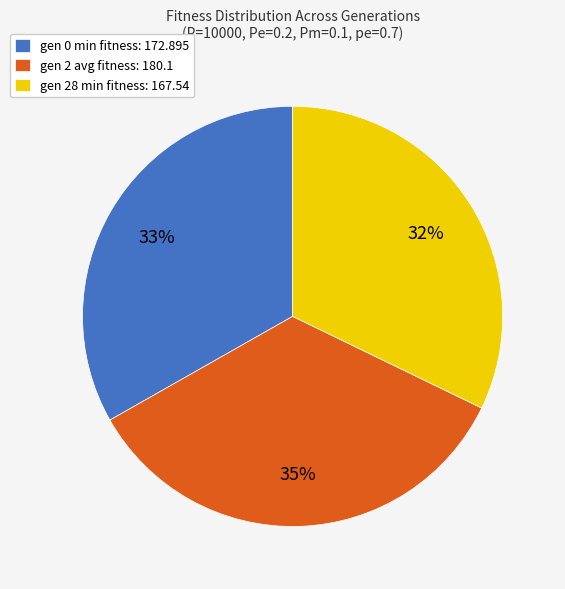

Which category has the smallest portion of the pie?

gen 28 min fitness: 167.54